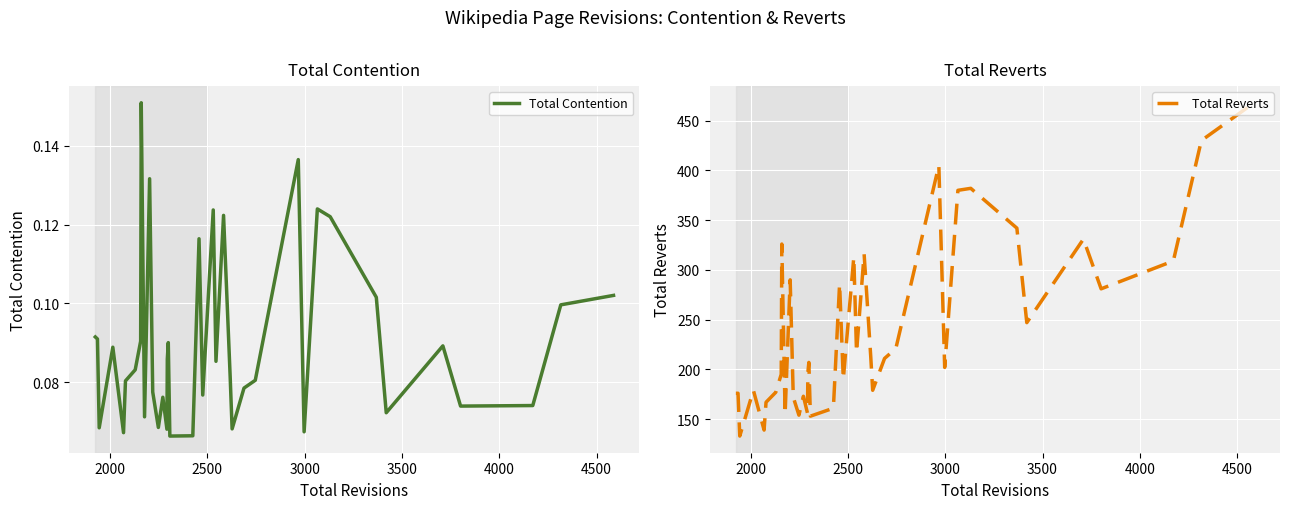

What is the sum of all Total Reverts values?

9565